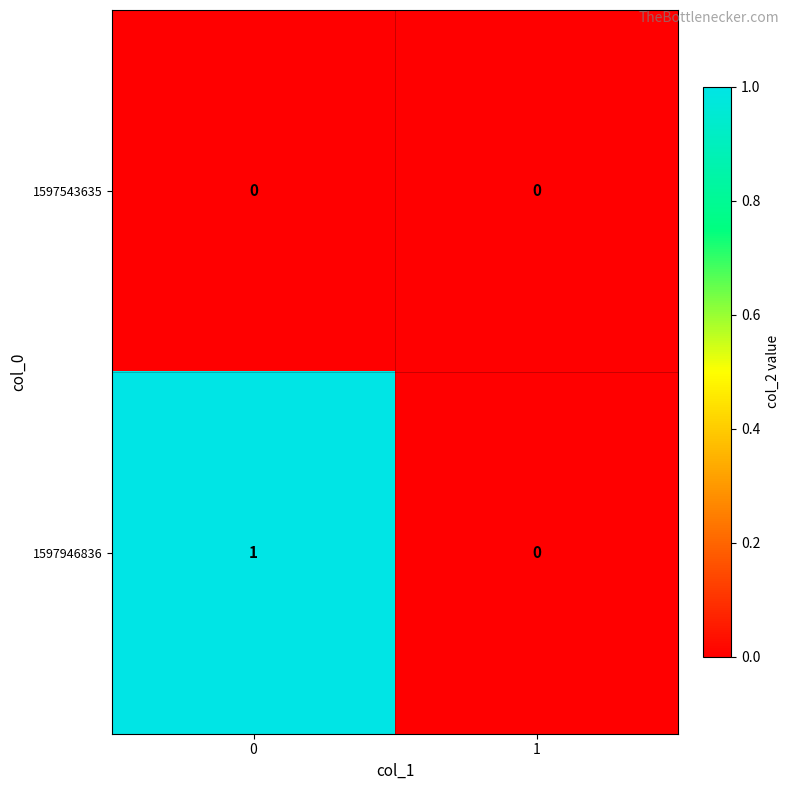

Is the value of 1597946836 at 0 greater than the value of 1597543635 at 1?

Yes